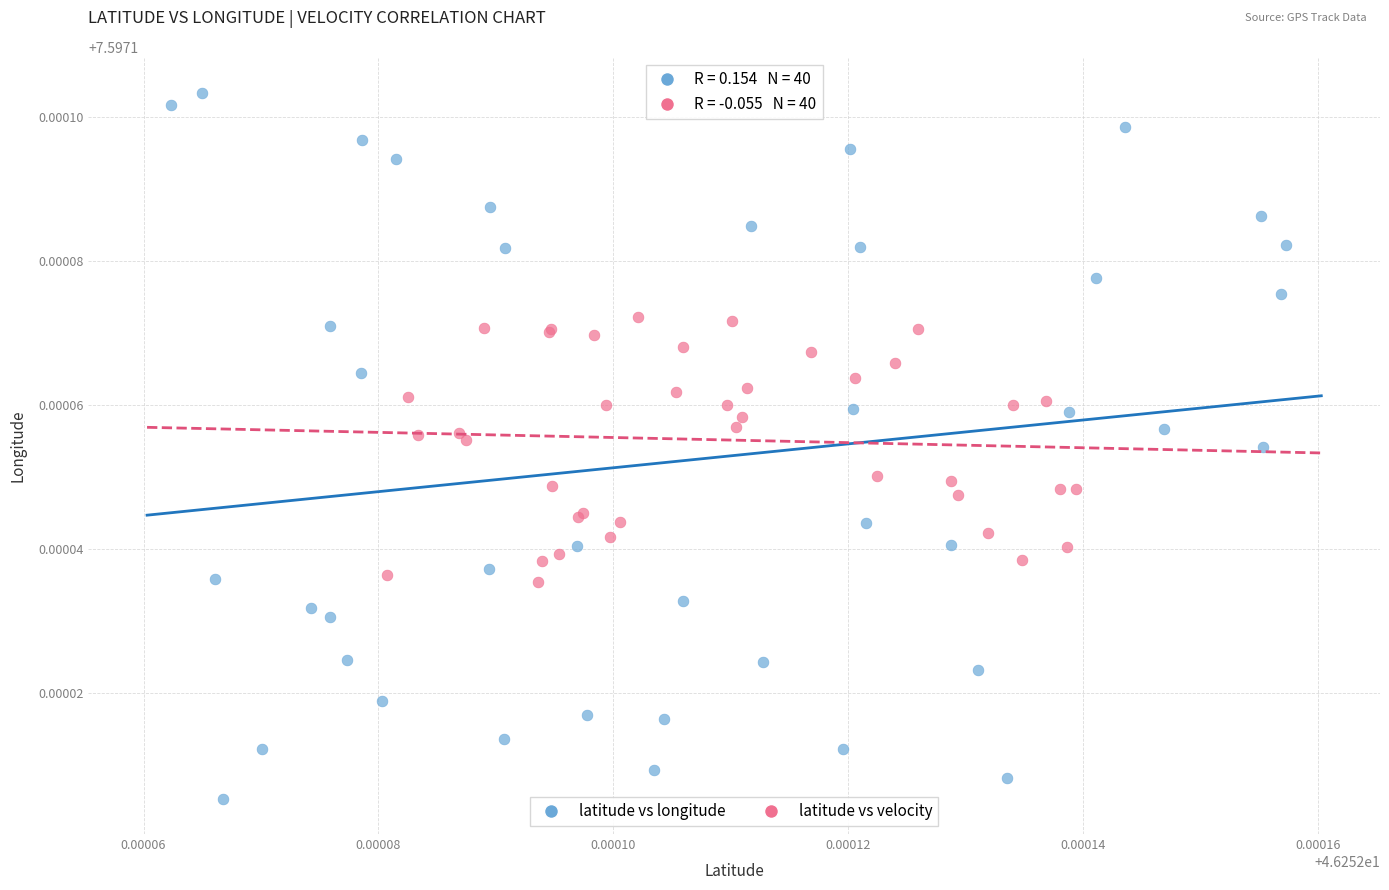

Which series contains the highest Y value?

latitude vs longitude